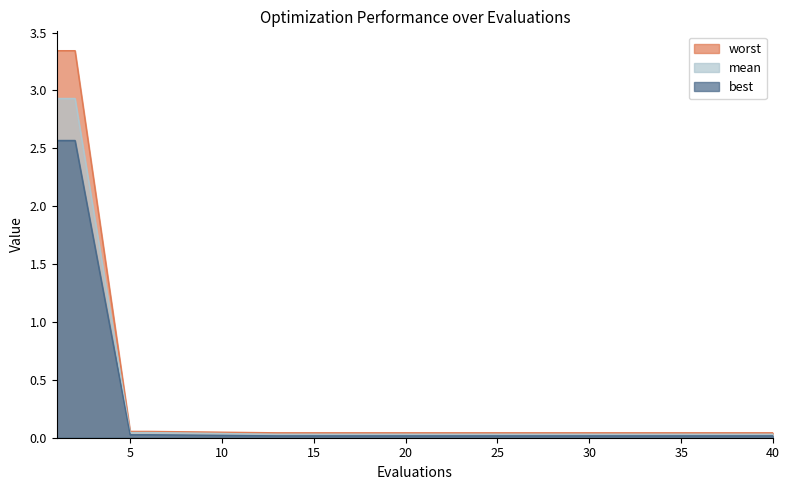

What is the maximum value for worst?

3.3